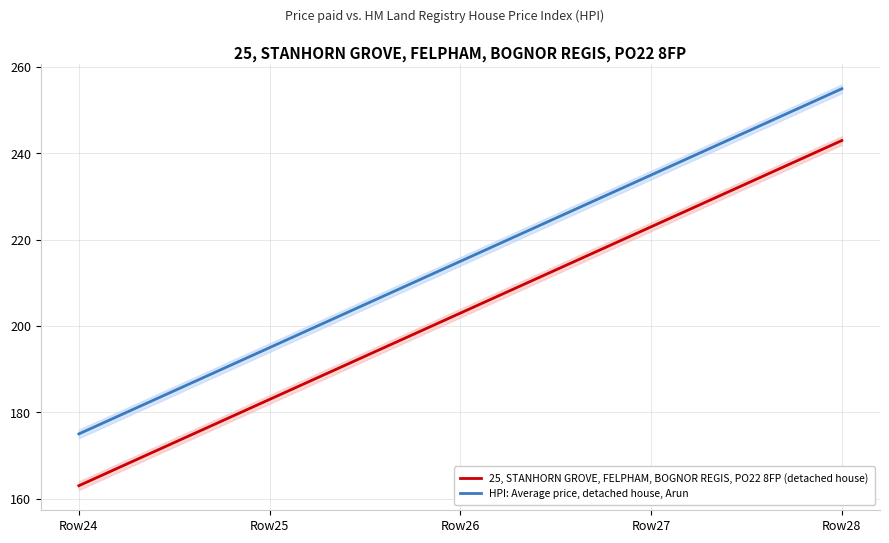

List the series in order of their overall mean, lowest first.

25, STANHORN GROVE, FELPHAM, BOGNOR REGIS, PO22 8FP (detached house), HPI: Average price, detached house, Arun